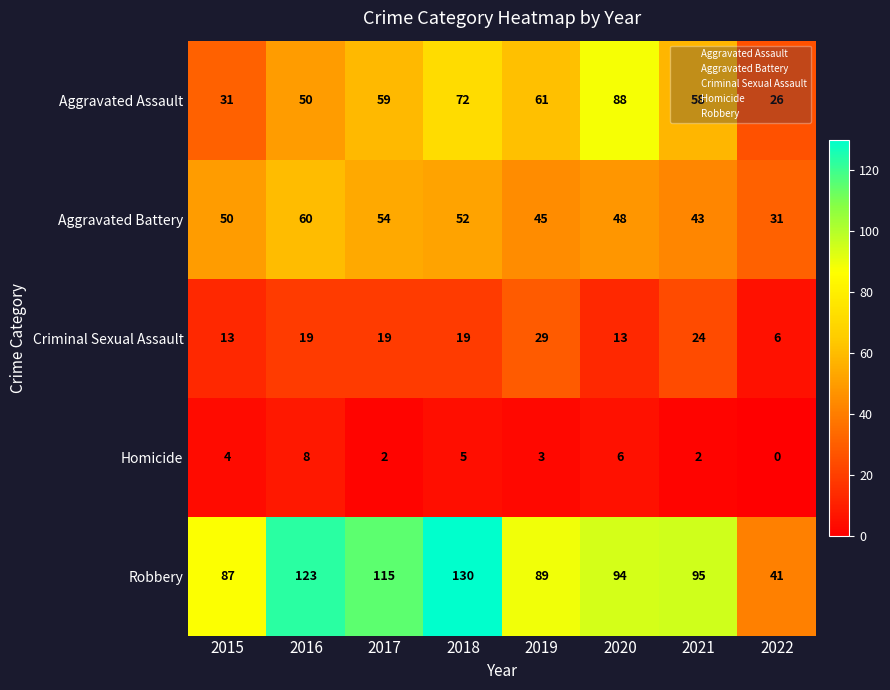

The value of Aggravated Battery at 2022 is 31. True or false?

True